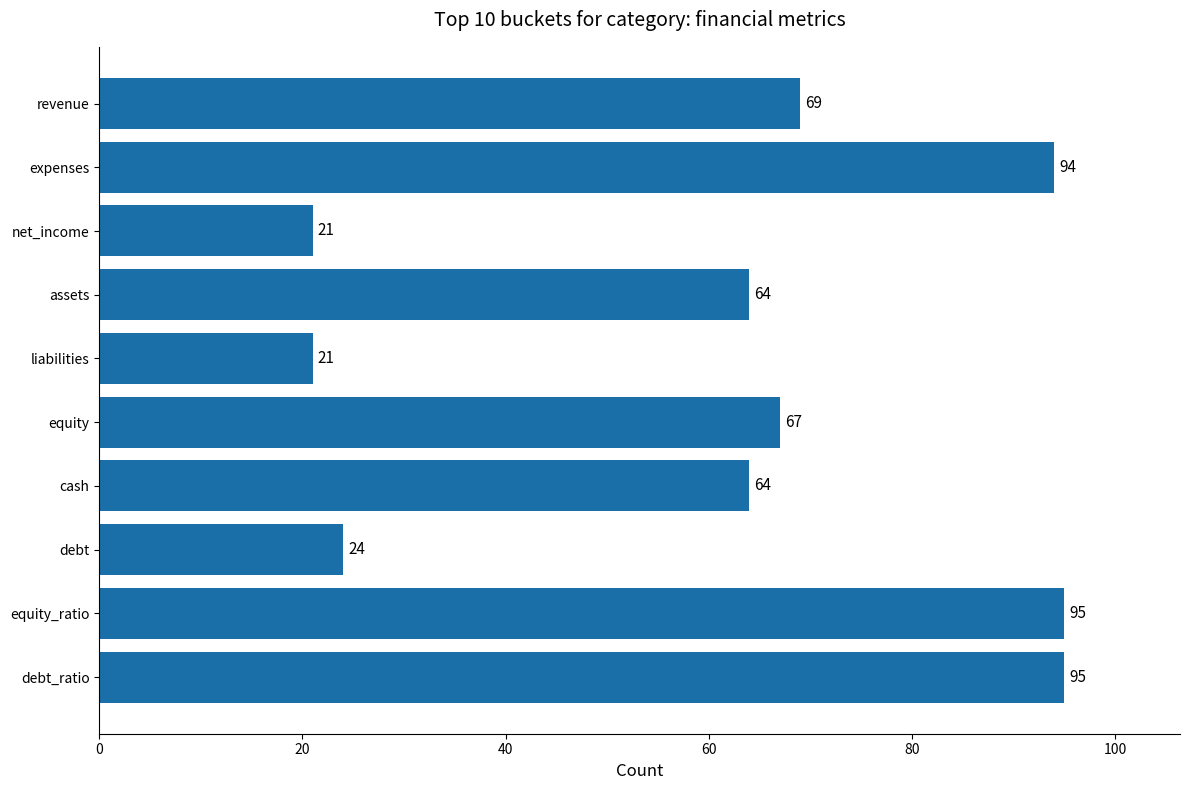

Reading bottom to top, what are all the values shown in this chart?

95	95	24	64	67	21	64	21	94	69